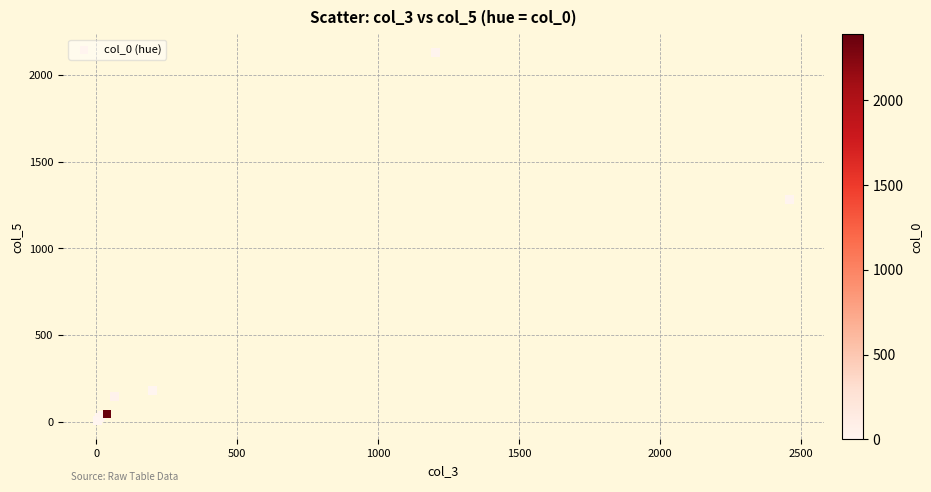

What Y value in the scatter plot is closest to 1067?

1281